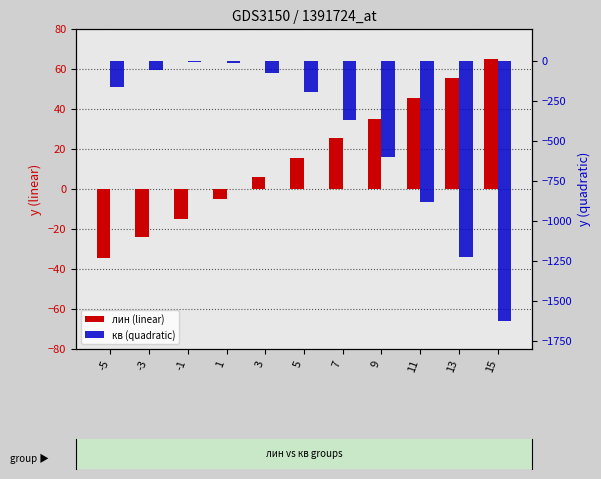

Count the number of categories in the chart.

11